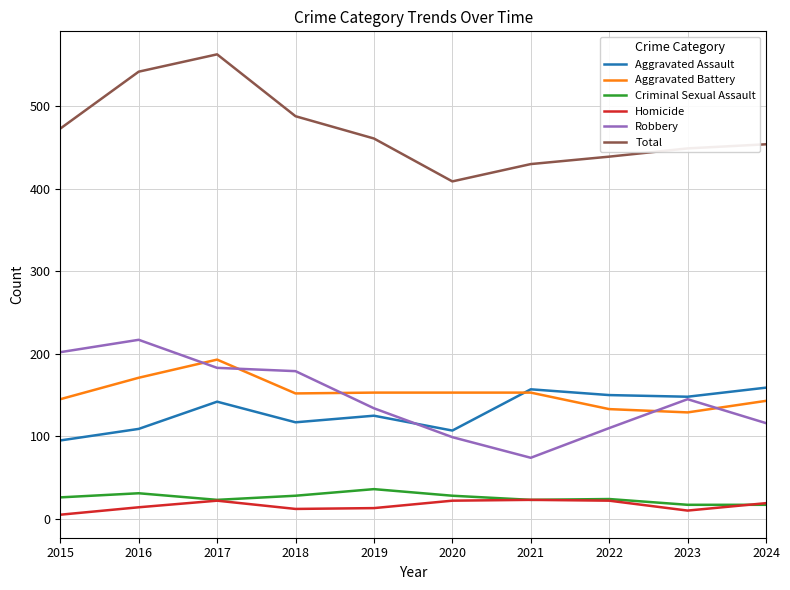

Which series changed the most between 2018 and 2020?

Robbery